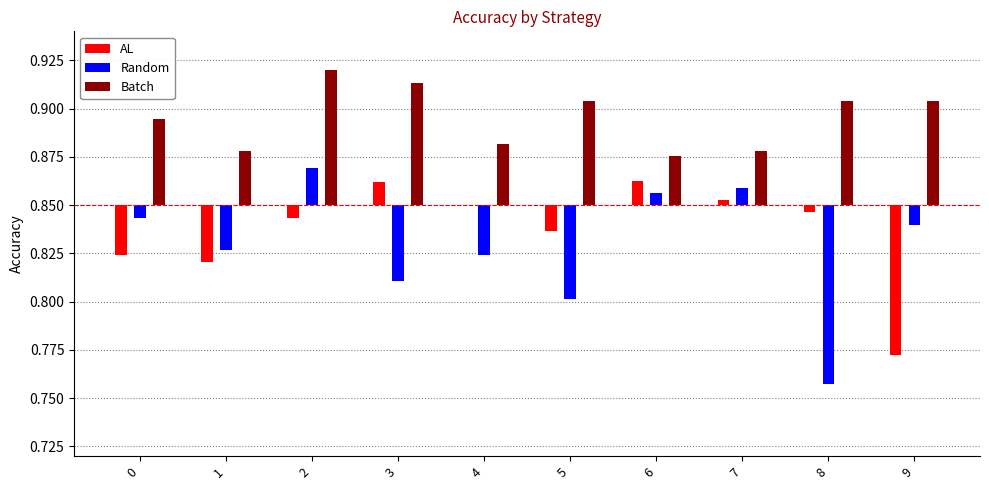

Which label corresponds to the smallest value in the chart?

8